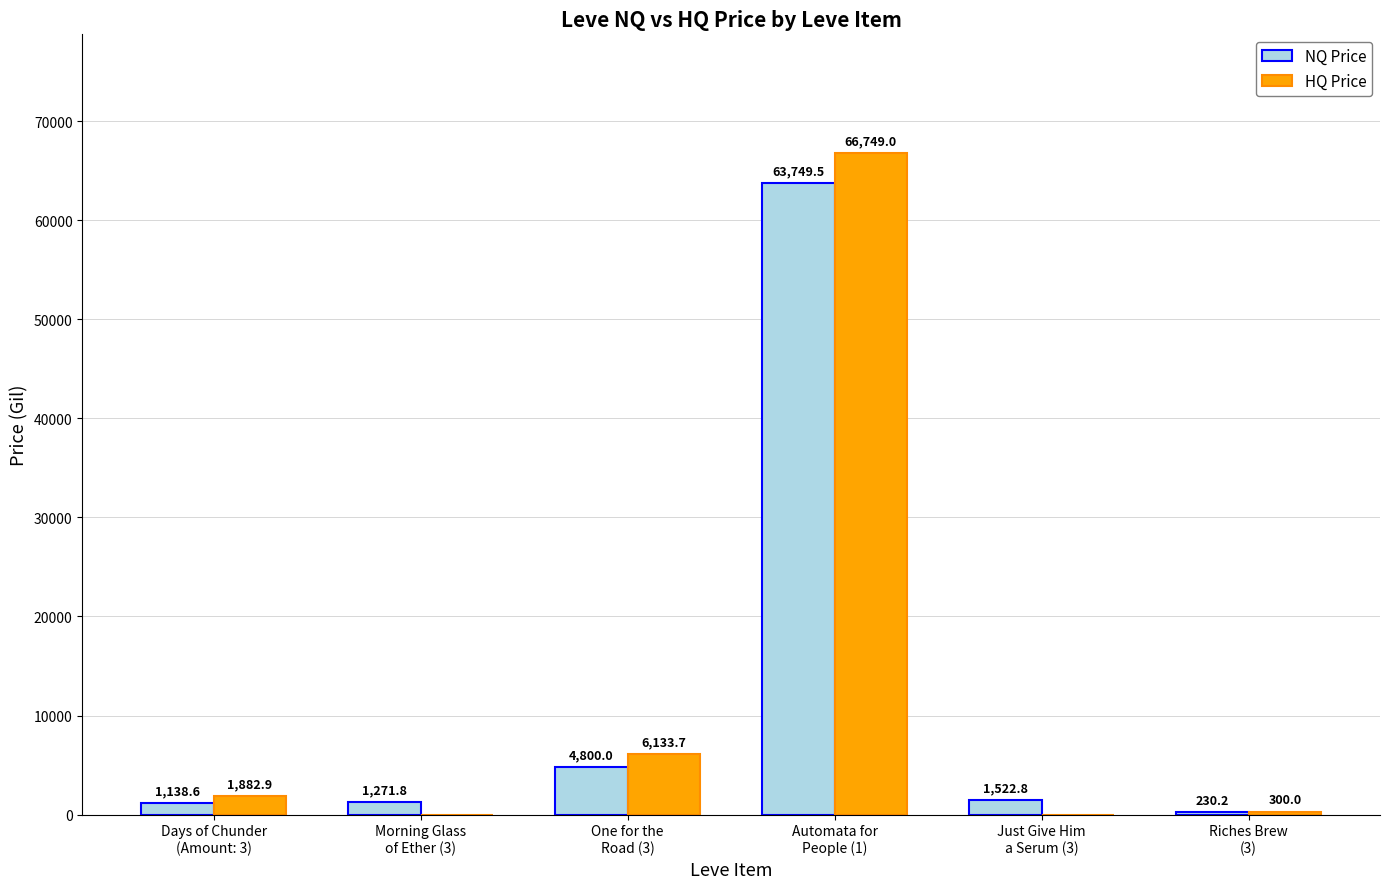

Which series has the largest total across all categories?

HQ Price